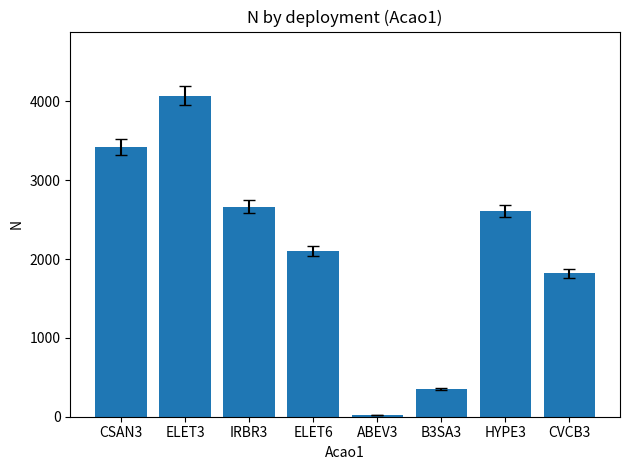

List the labels in order of value, smallest first.

ABEV3, B3SA3, CVCB3, ELET6, HYPE3, IRBR3, CSAN3, ELET3